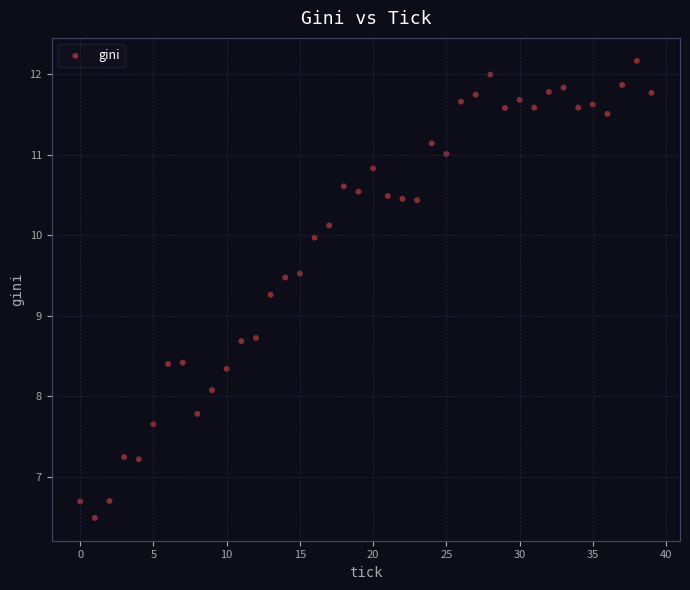

What is the range of Y values (max minus min)?

5.7